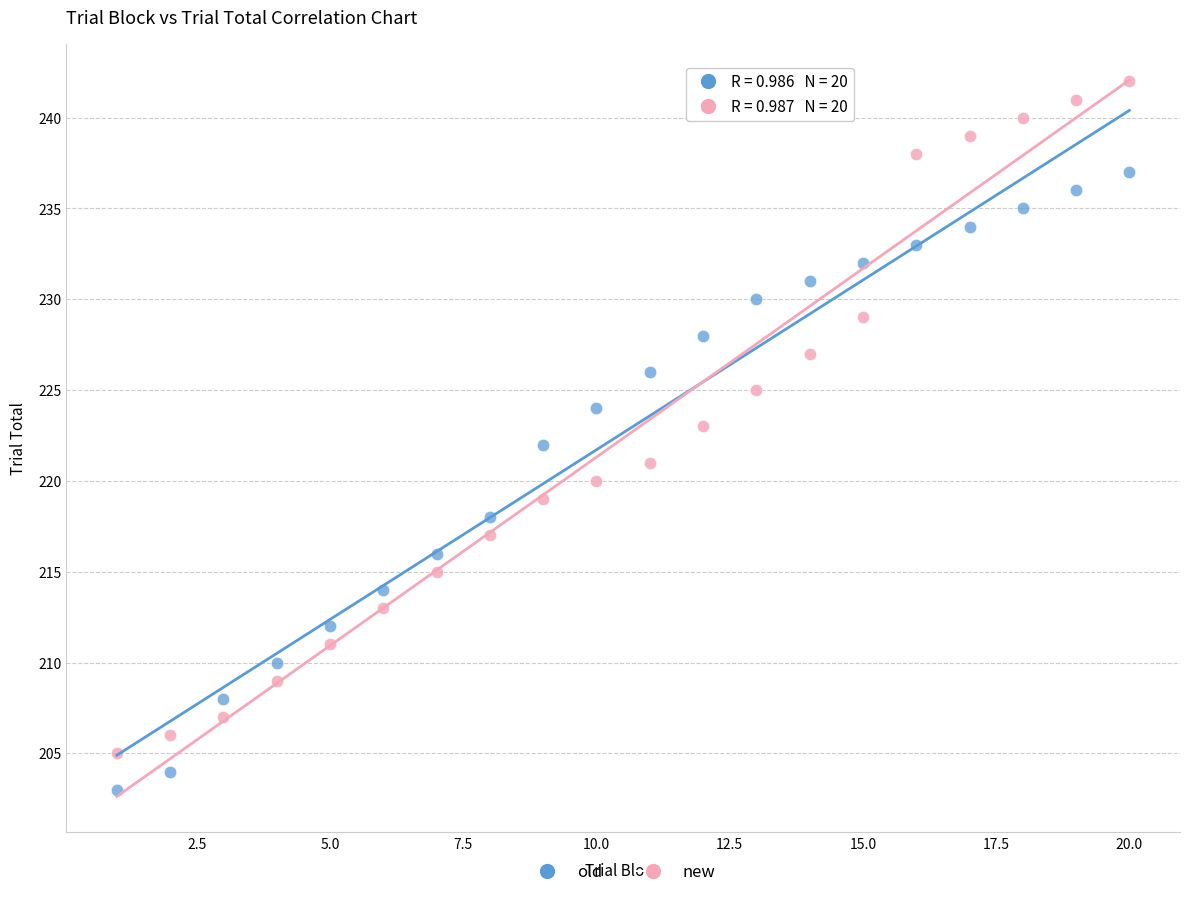

Which series has the largest Y range (max minus min)?

new